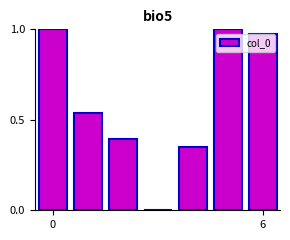

What is the sum of all values?

4.3